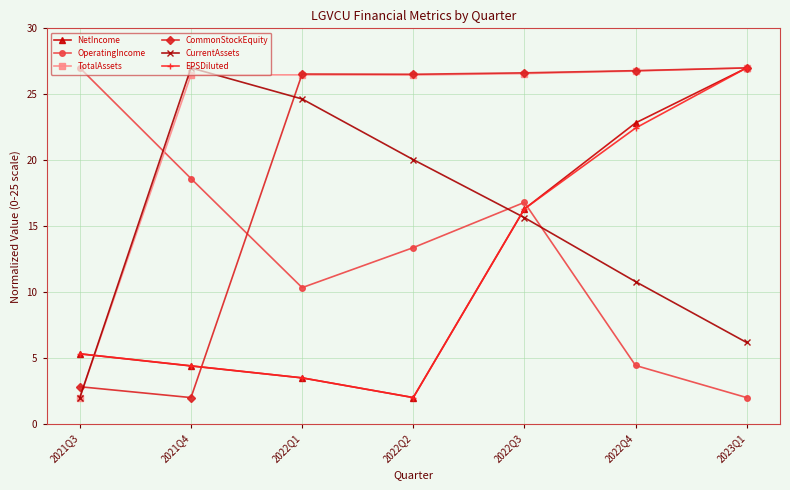

How many times do EPSDiluted and OperatingIncome cross each other?

1